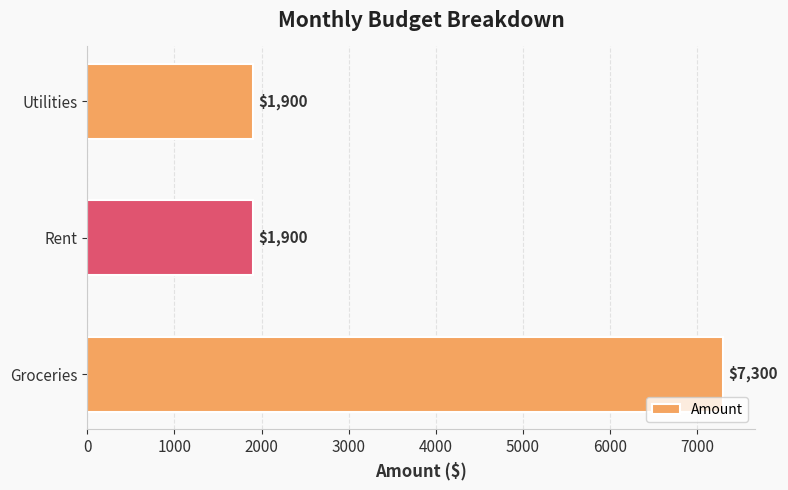

Is it true that the value at Utilities is 1900?

True